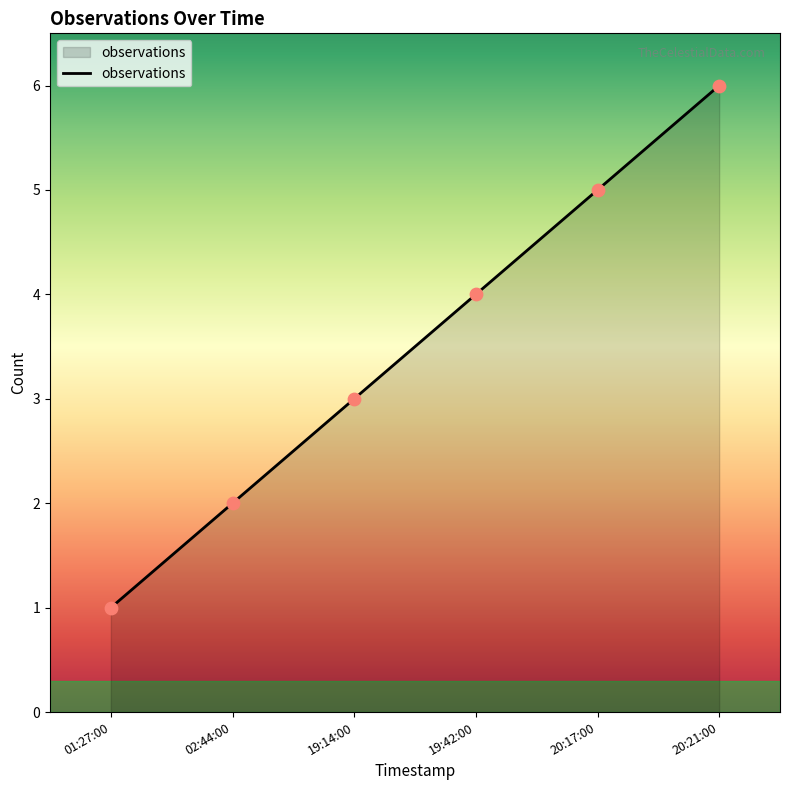

What is the change in value from 19:14:00 to 20:21:00?

+3